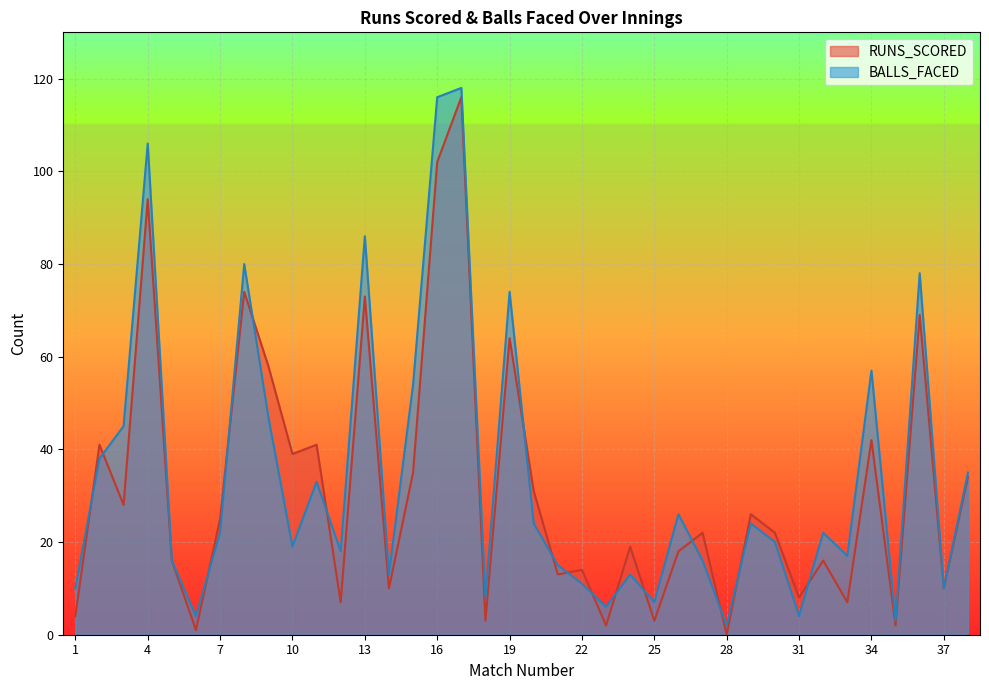

What is the difference between the BALLS_FACED values at 35 and 25?

4